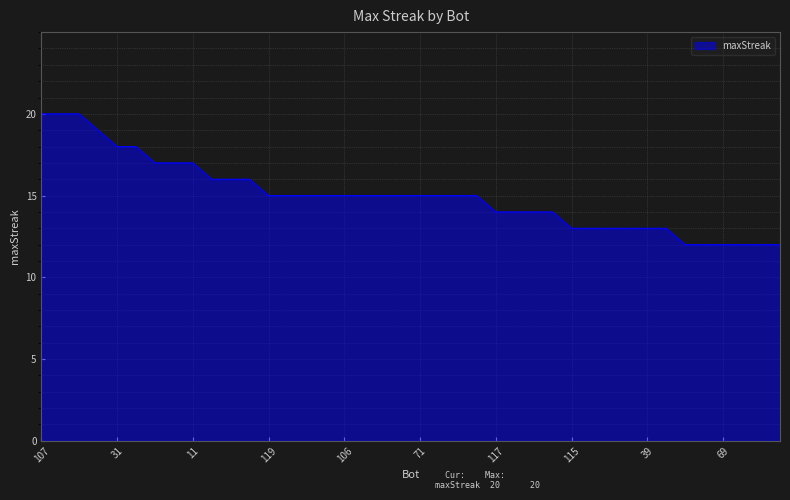

Reading left to right, list all the values displayed in this chart.

20	20	20	19	18	18	17	17	17	16	16	16	15	15	15	15	15	15	15	15	15	15	15	15	14	14	14	14	13	13	13	13	13	13	12	12	12	12	12	12